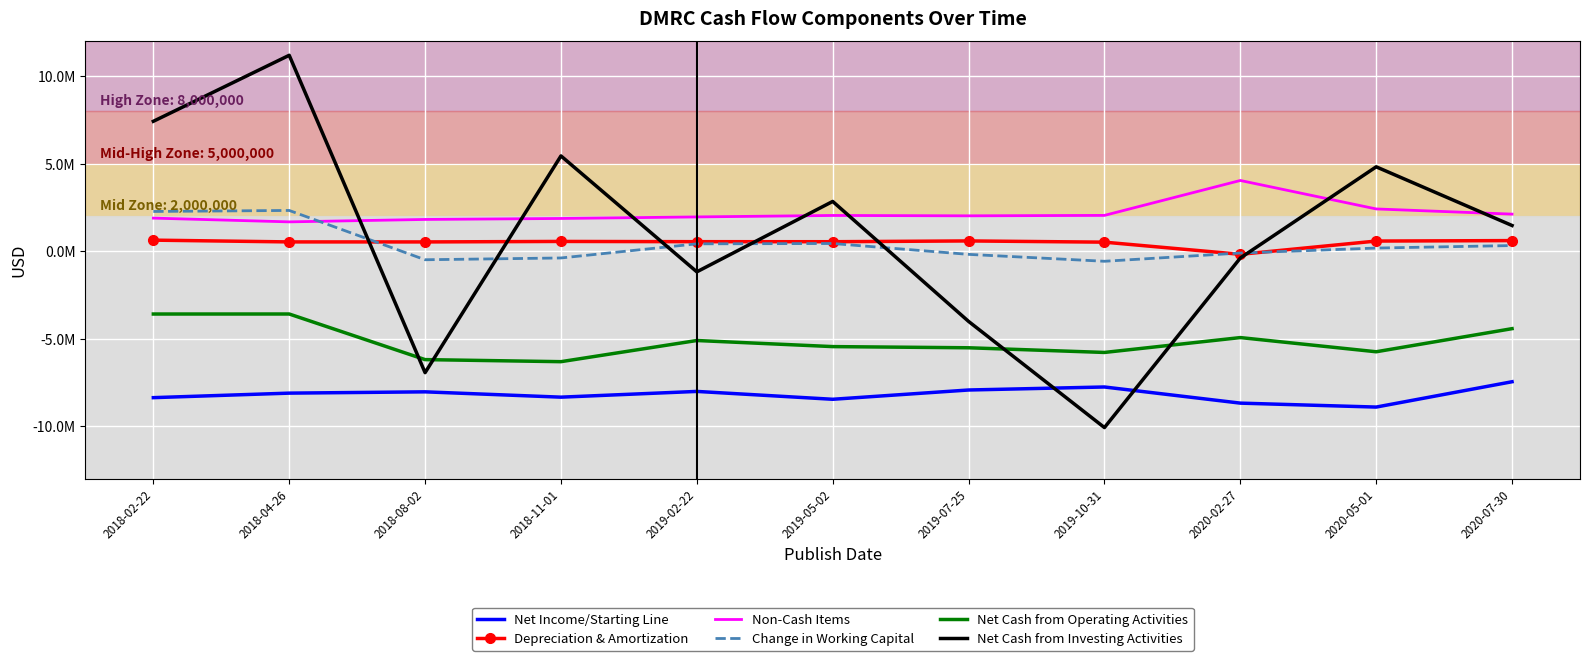

What is the sum of the Non-Cash Items values at 2018-08-02 and 2020-02-27?

5844000